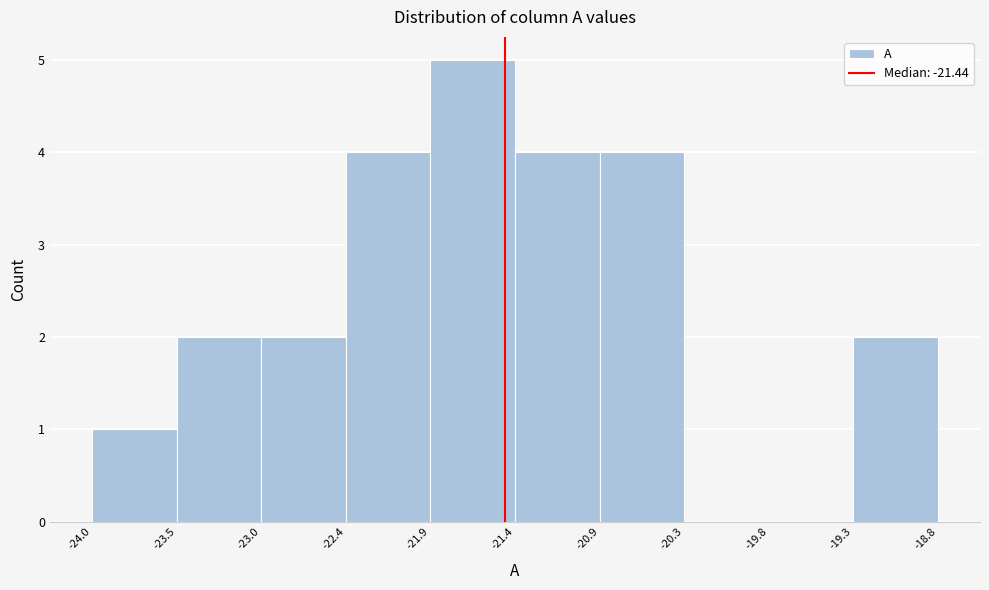

What is the height of the bar covering -21.4 to -20.9 on the x-axis? The values are not printed on the chart, so give them approximately, as read against the axis.

4